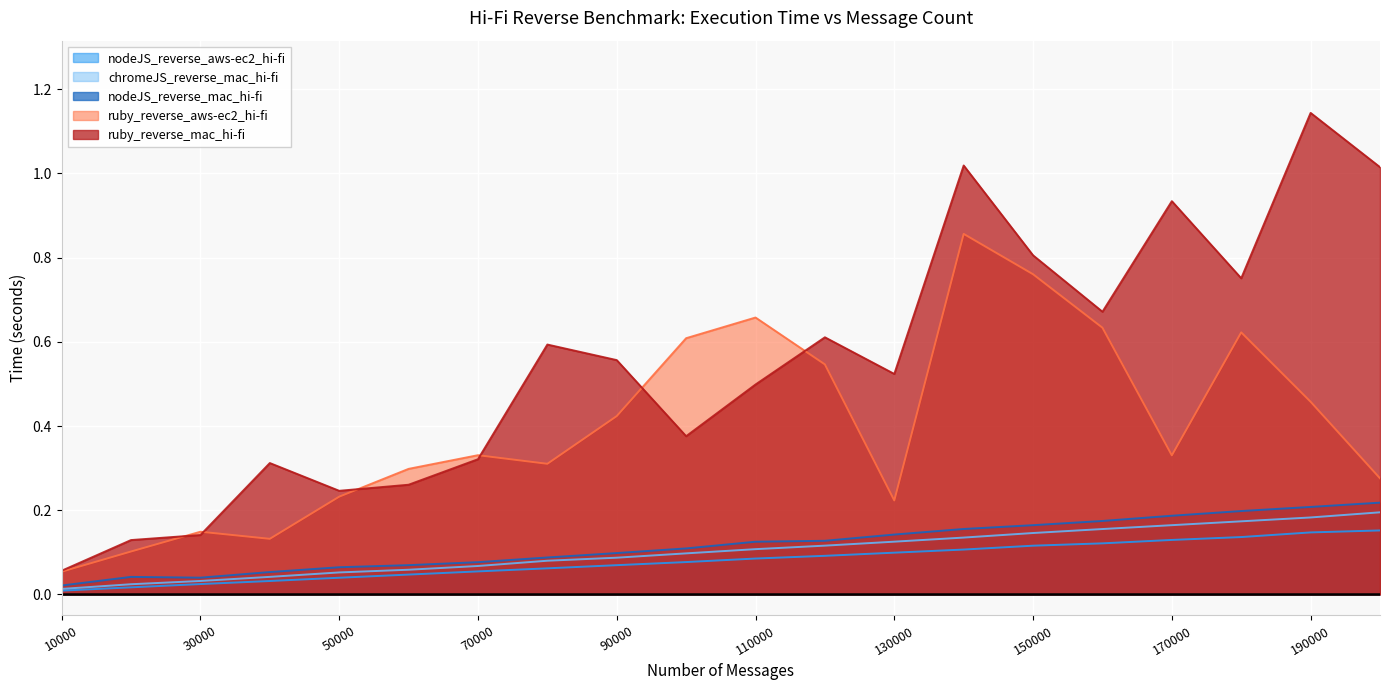

What is the value of the ruby_reverse_aws-ec2_hi-fi point at the 5th from the left?

0.2